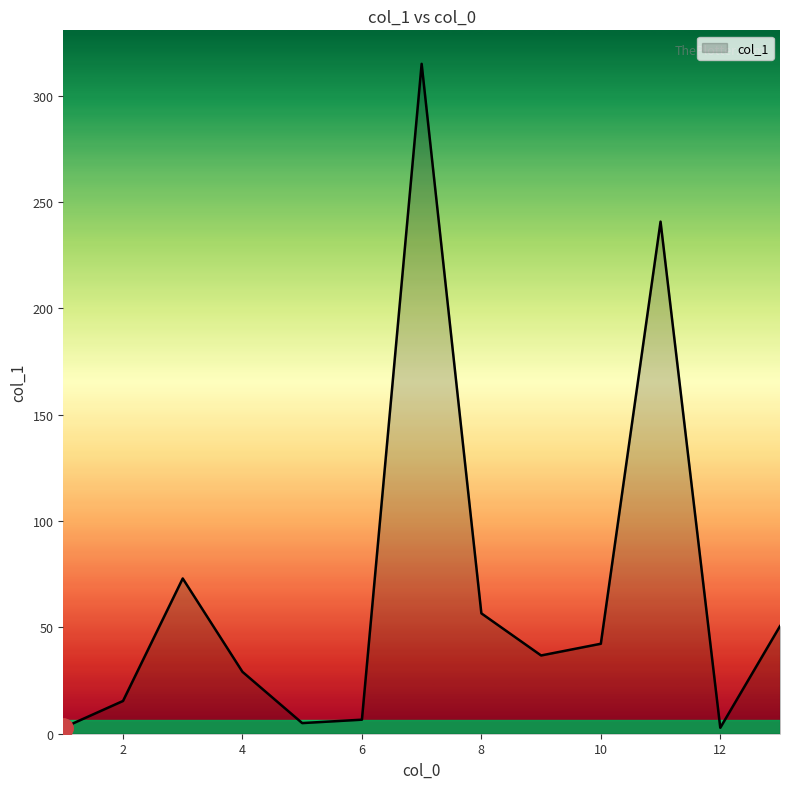

What is the minimum value shown in the chart?

2.8